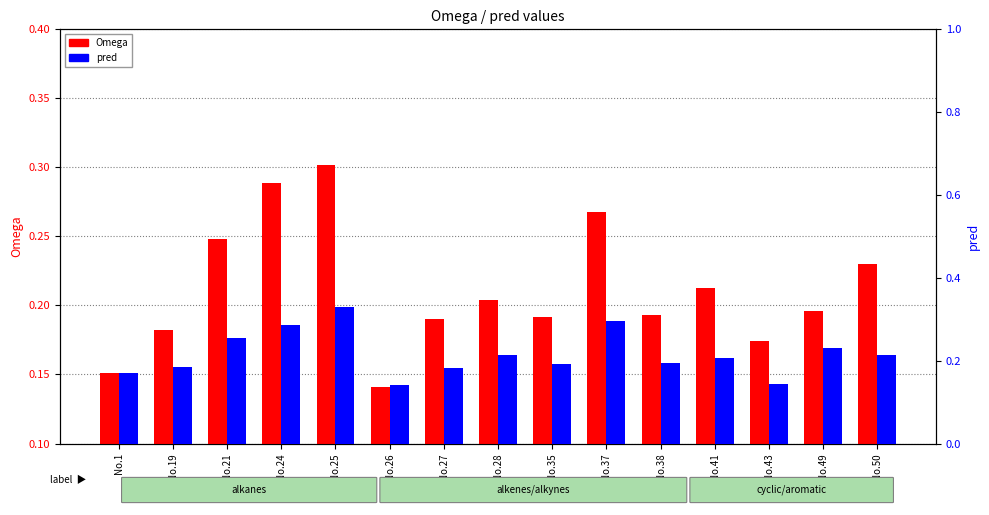

How many groups of bars are there?

15